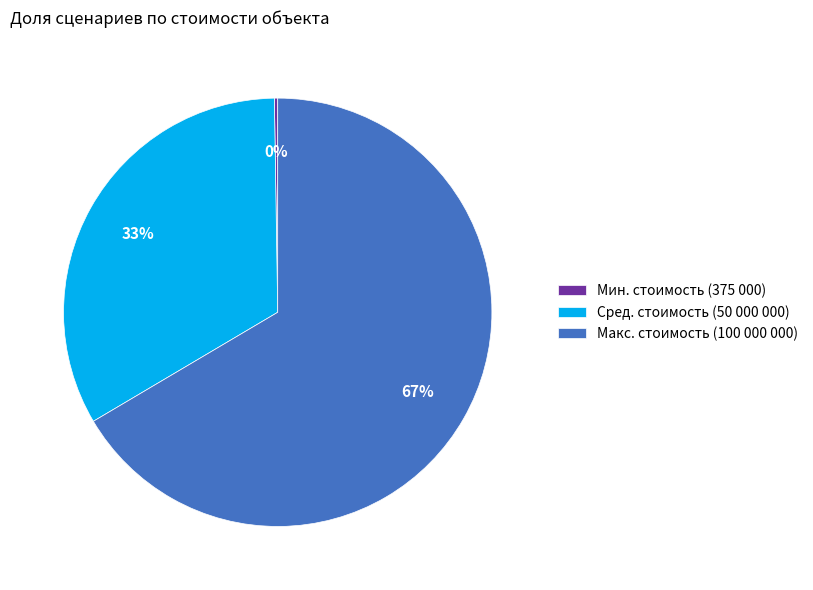

To the nearest percent, what is the average slice percentage?

33%